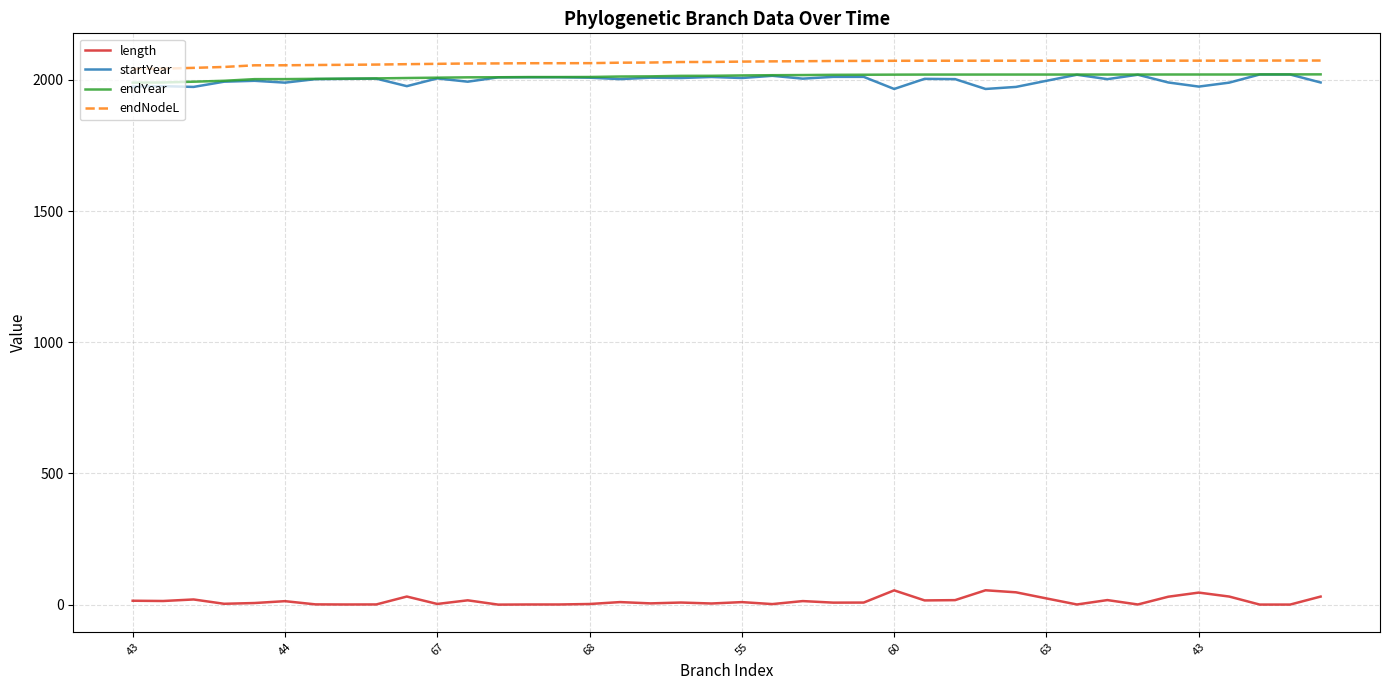

What is the maximum value shown in the chart?

2073.9